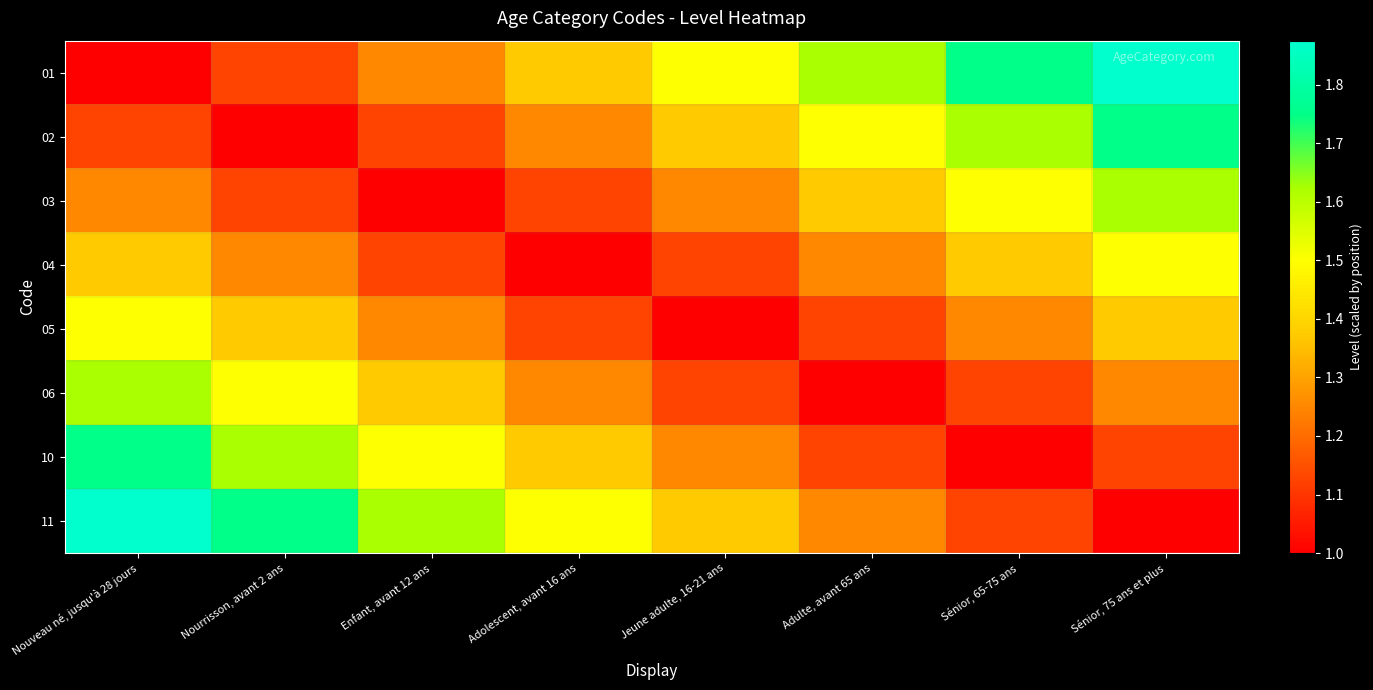

Which label corresponds to the smallest value in the chart?

Nouveau né, jusqu'à 28 jours